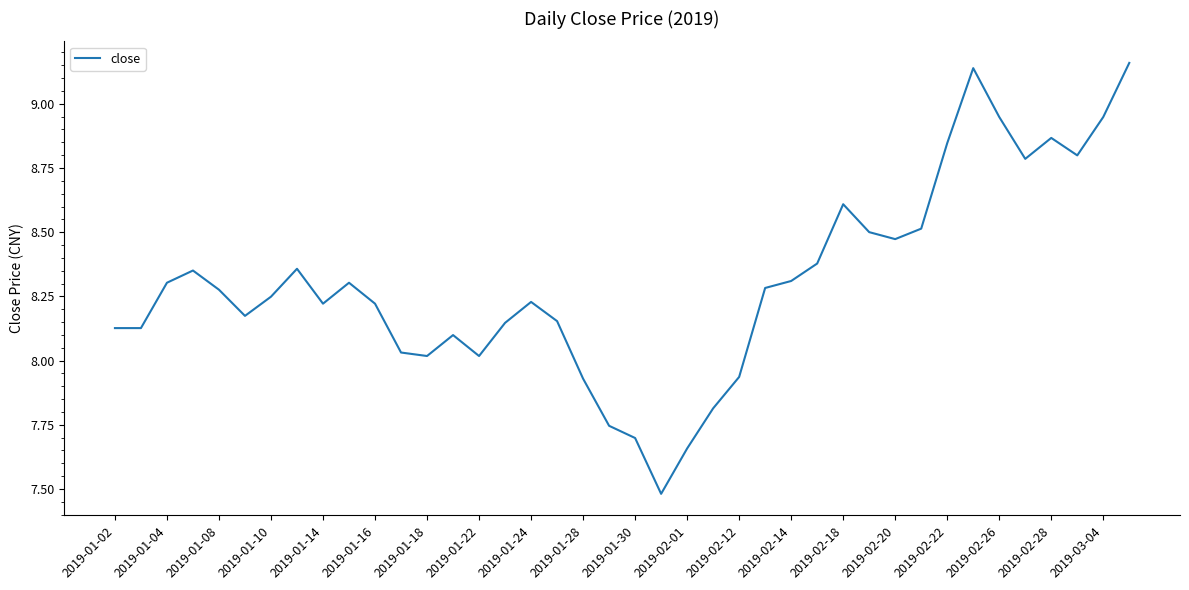

What is the difference between the maximum and minimum values?

1.7